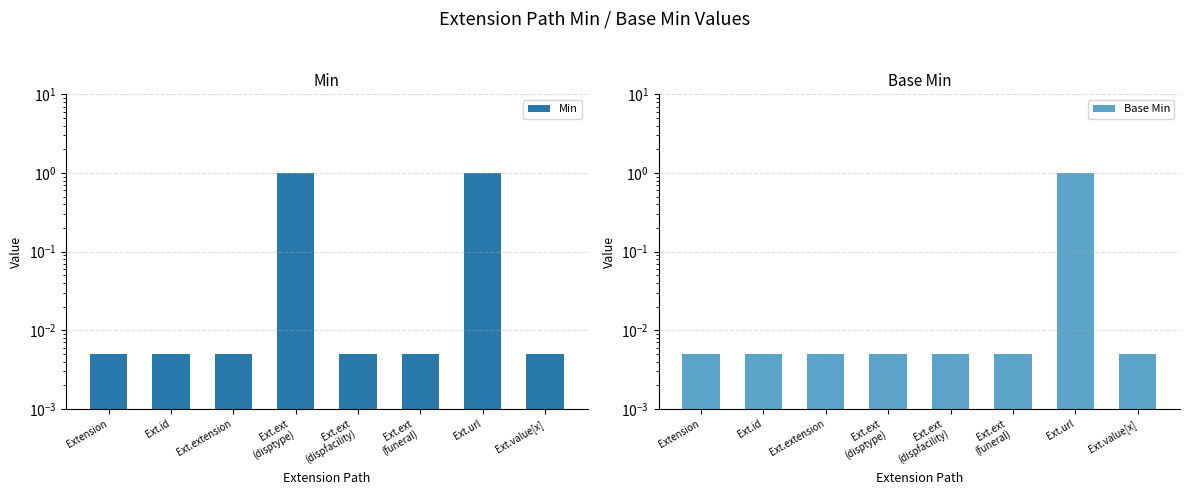

Reading left to right, extract all data points from this chart.

Min: 0.0	0.0	0.0	1.0	0.0	0.0	1.0	0.0
Base Min: 0.0	0.0	0.0	0.0	0.0	0.0	1.0	0.0